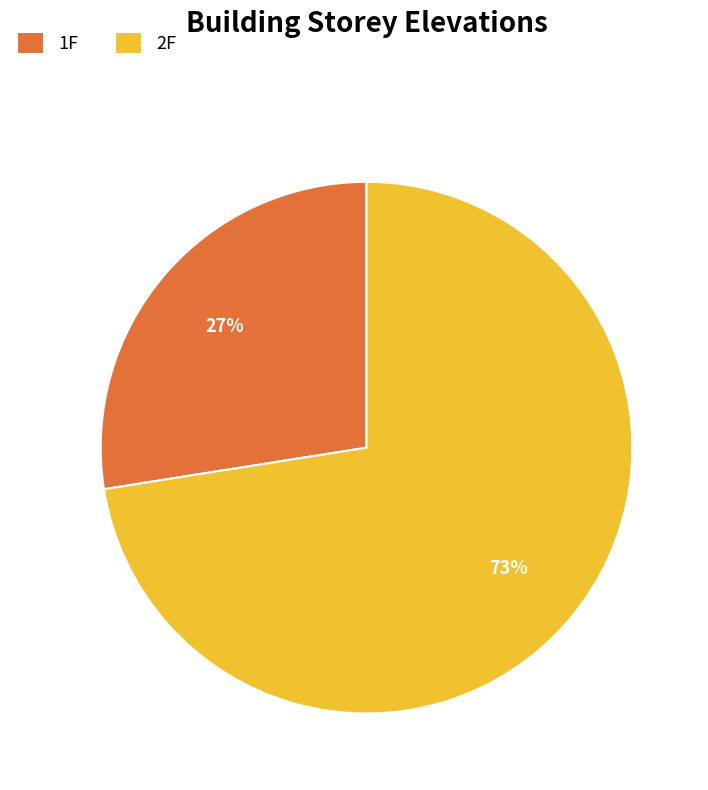

Which slice is the largest?

2F